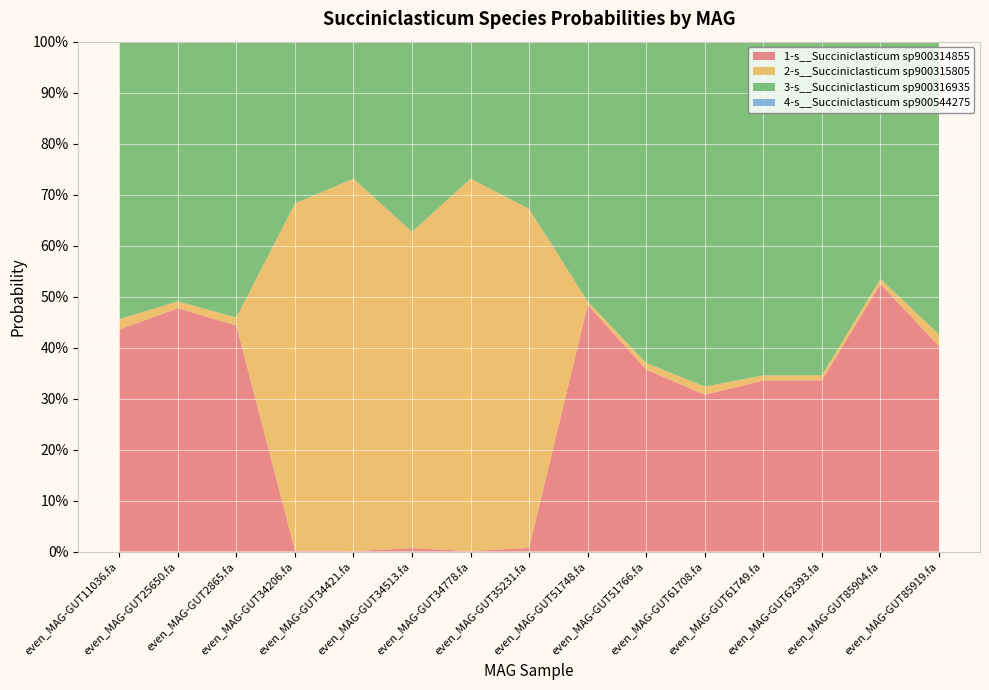

Reading left to right, transcribe all the data shown in this chart.

1-s__Succiniclasticum sp900314855: 0.4	0.5	0.4	0.0	0.0	0.0	0.0	0.0	0.5	0.4	0.3	0.3	0.3	0.5	0.4
2-s__Succiniclasticum sp900315805: 0.0	0.0	0.0	0.7	0.7	0.6	0.7	0.7	0.0	0.0	0.0	0.0	0.0	0.0	0.0
3-s__Succiniclasticum sp900316935: 0.5	0.5	0.5	0.3	0.3	0.4	0.3	0.3	0.5	0.6	0.7	0.7	0.7	0.5	0.6
4-s__Succiniclasticum sp900544275: 0.0	0.0	0.0	0.0	0.0	0.0	0.0	0.0	0.0	0.0	0.0	0.0	0.0	0.0	0.0